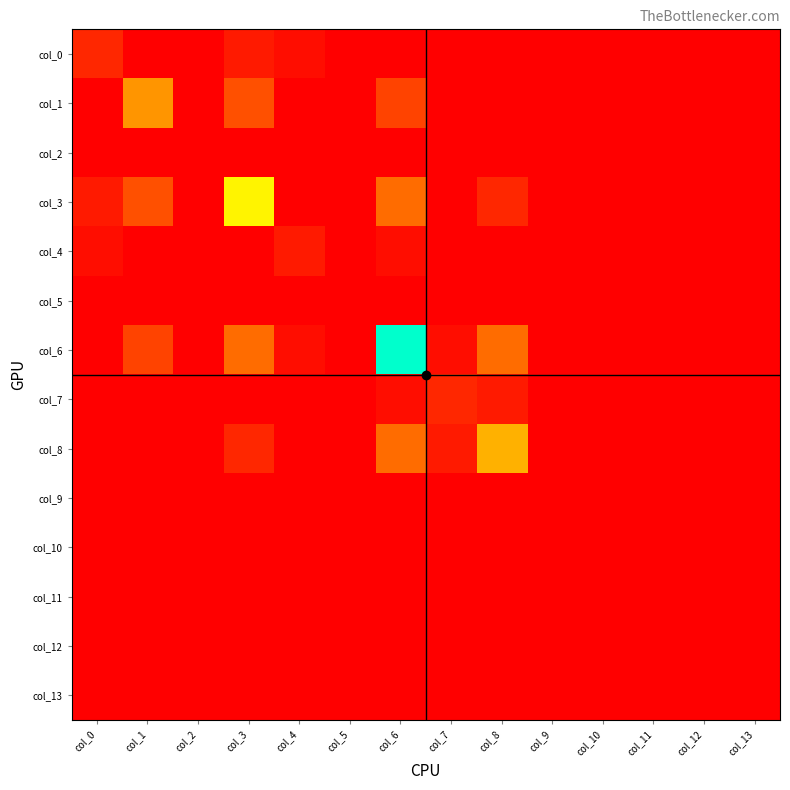

At how many categories does at least one series exceed 0?

7